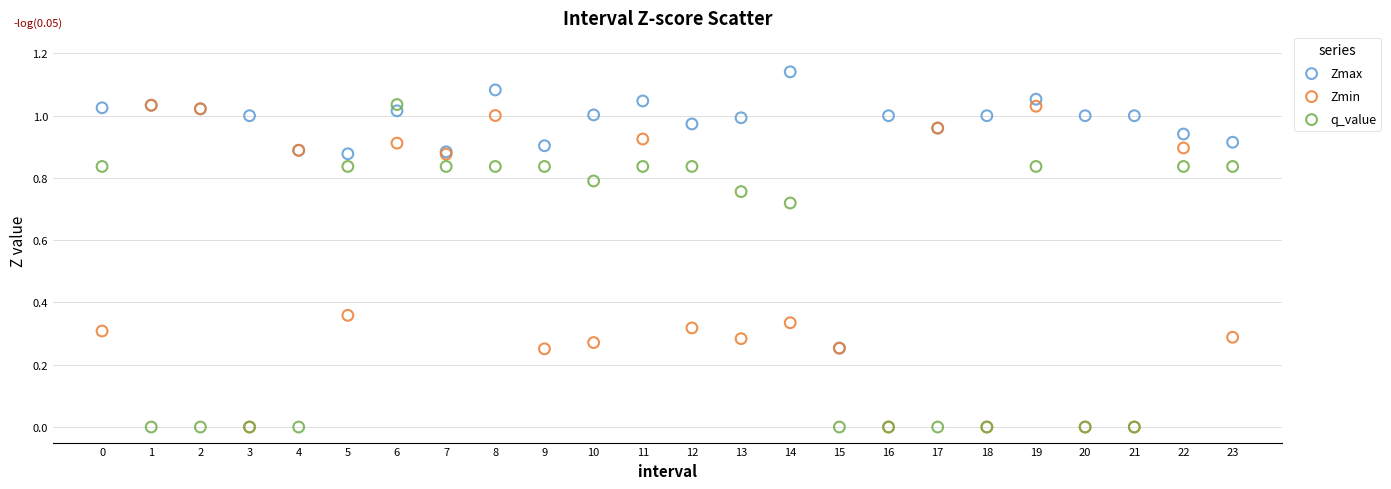

Which series contains the highest Y value?

Zmax